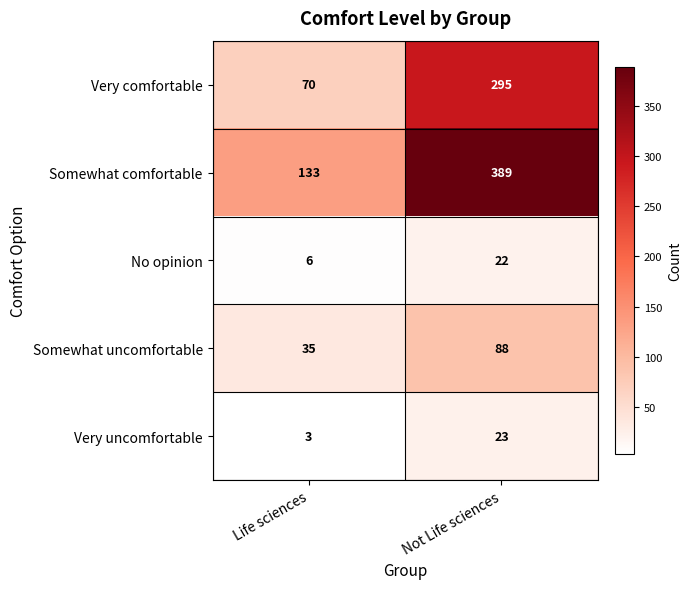

What is the approximate value of Very uncomfortable at Life sciences?

3